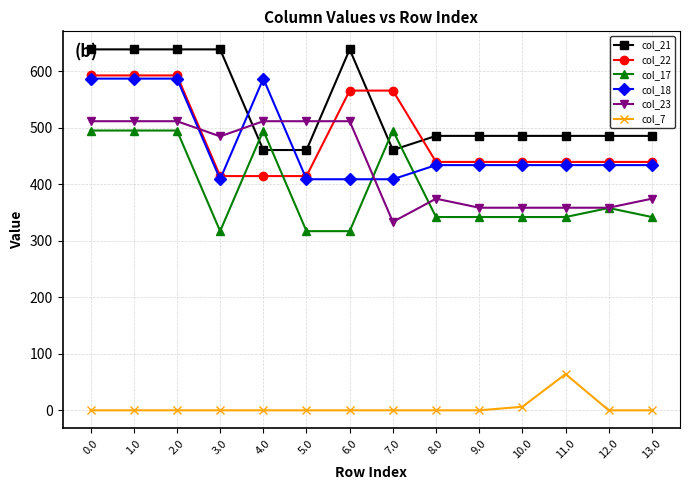

What is the spread (max minus min) of values at 0.0?

638.4